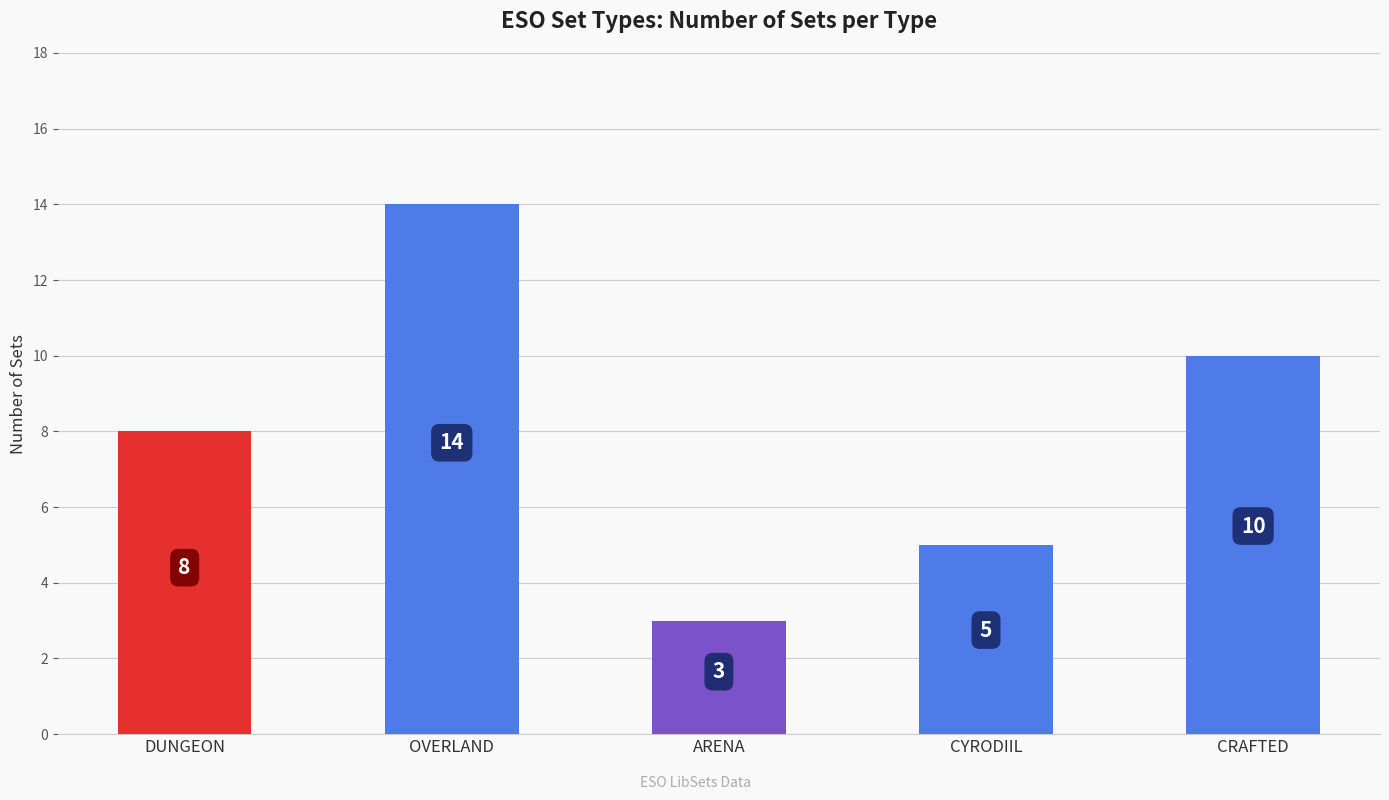

What is the difference between the maximum and second lowest values?

9